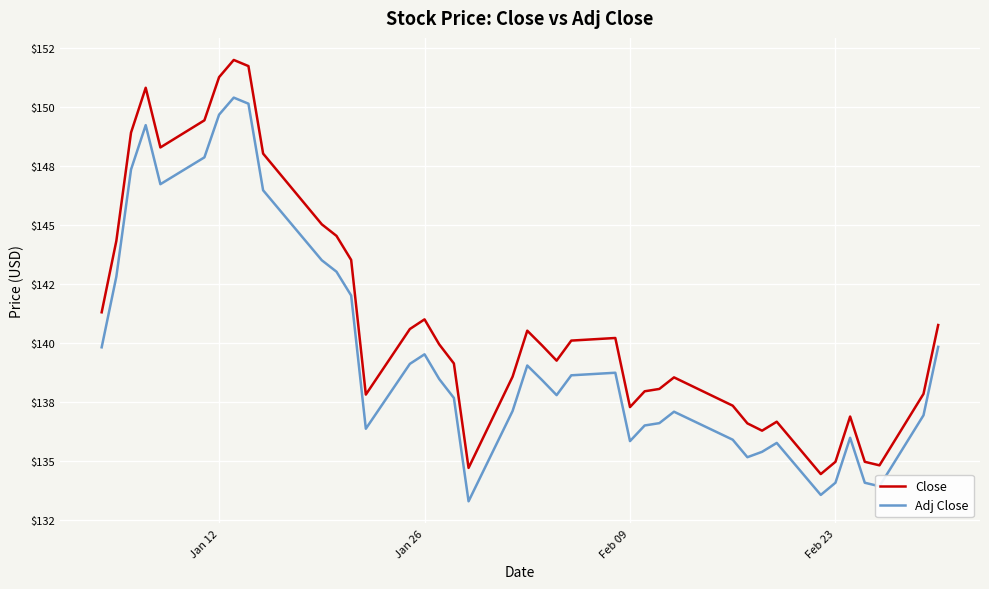

What are all the series names shown in the legend?

Close, Adj Close